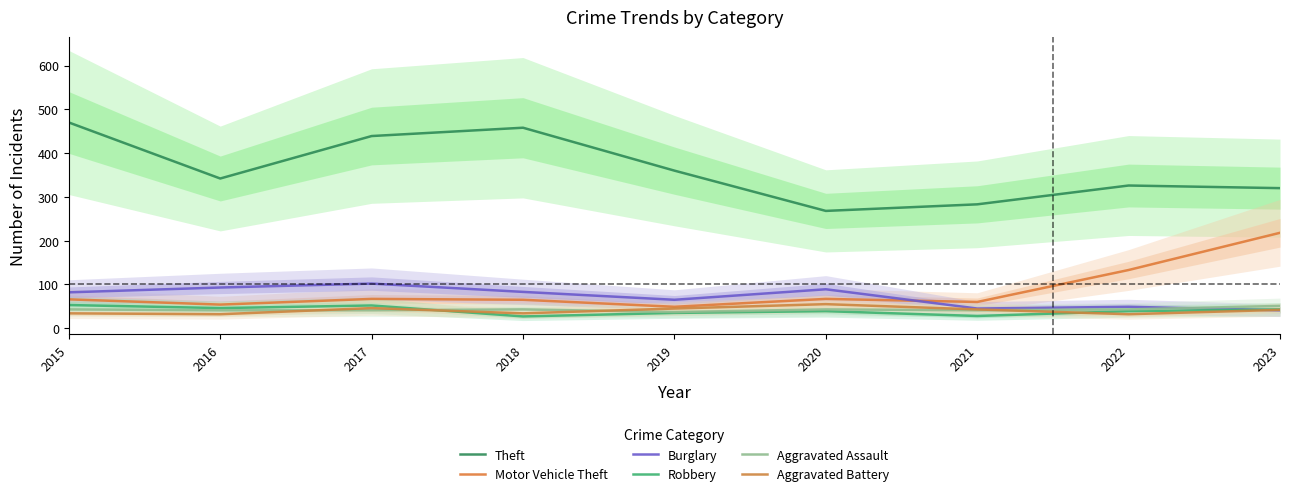

At which category is the sum across all series the highest?

2015